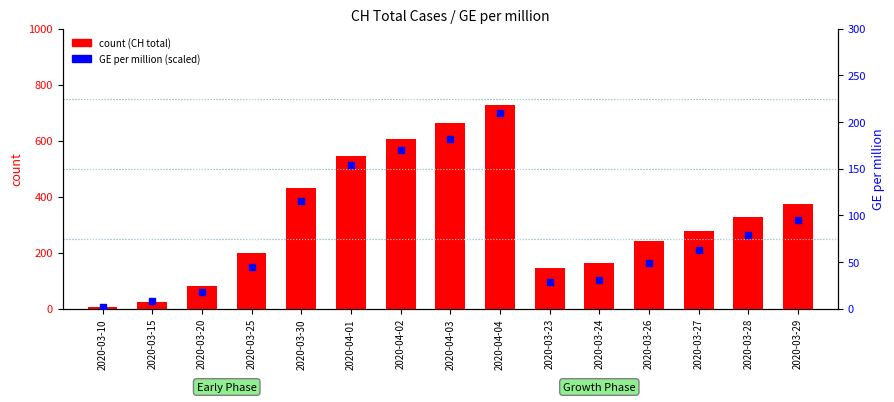

Which series has the widest spread of Y values?

count (CH total)